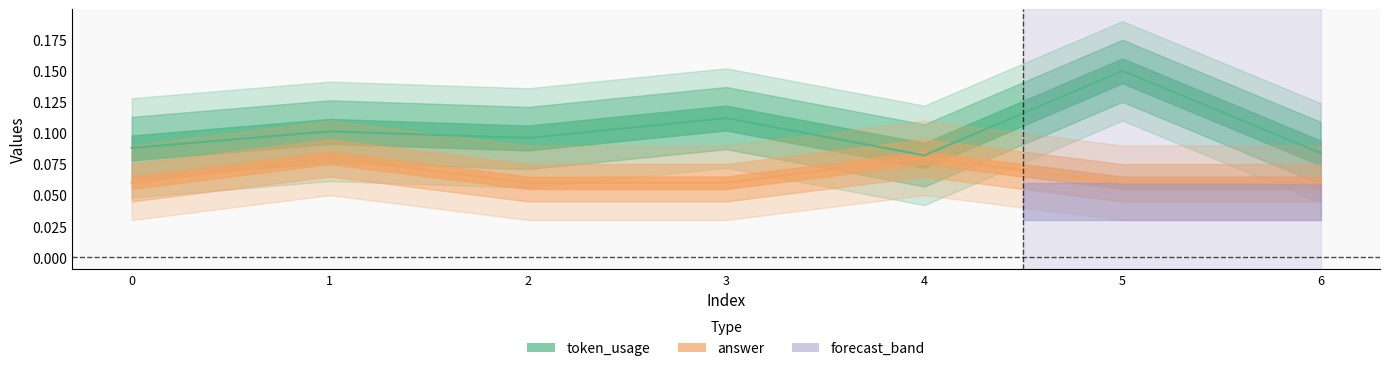

Reading left to right, transcribe all the data shown in this chart.

token_usage: 0=0.1	1=0.1	2=0.1	3=0.1	4=0.1	5=0.1	6=0.1
answer: 0=0.1	1=0.1	2=0.1	3=0.1	4=0.1	5=0.1	6=0.1